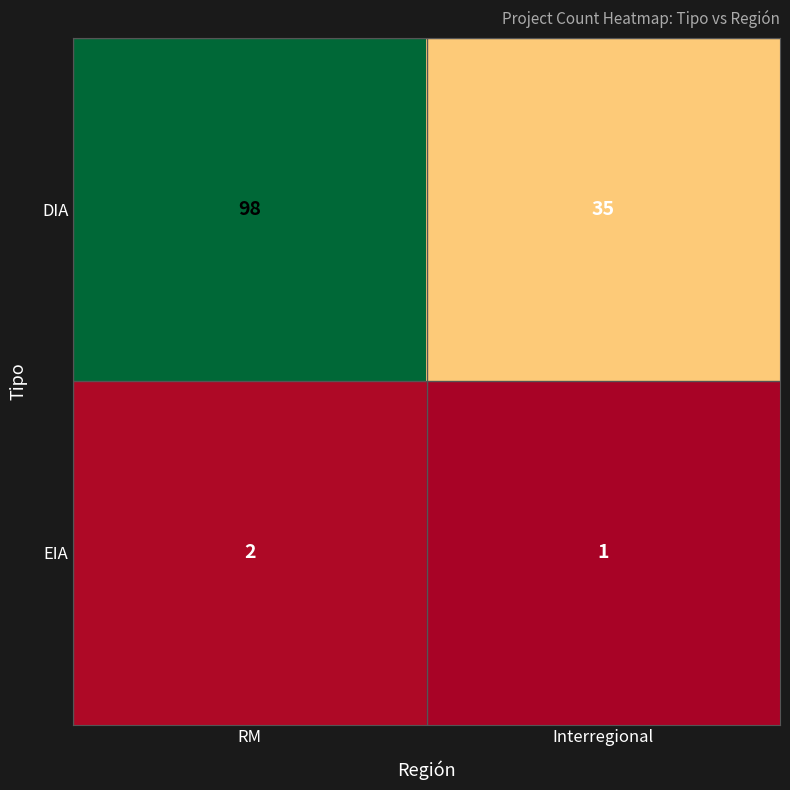

At which category is the sum across all series the highest?

RM